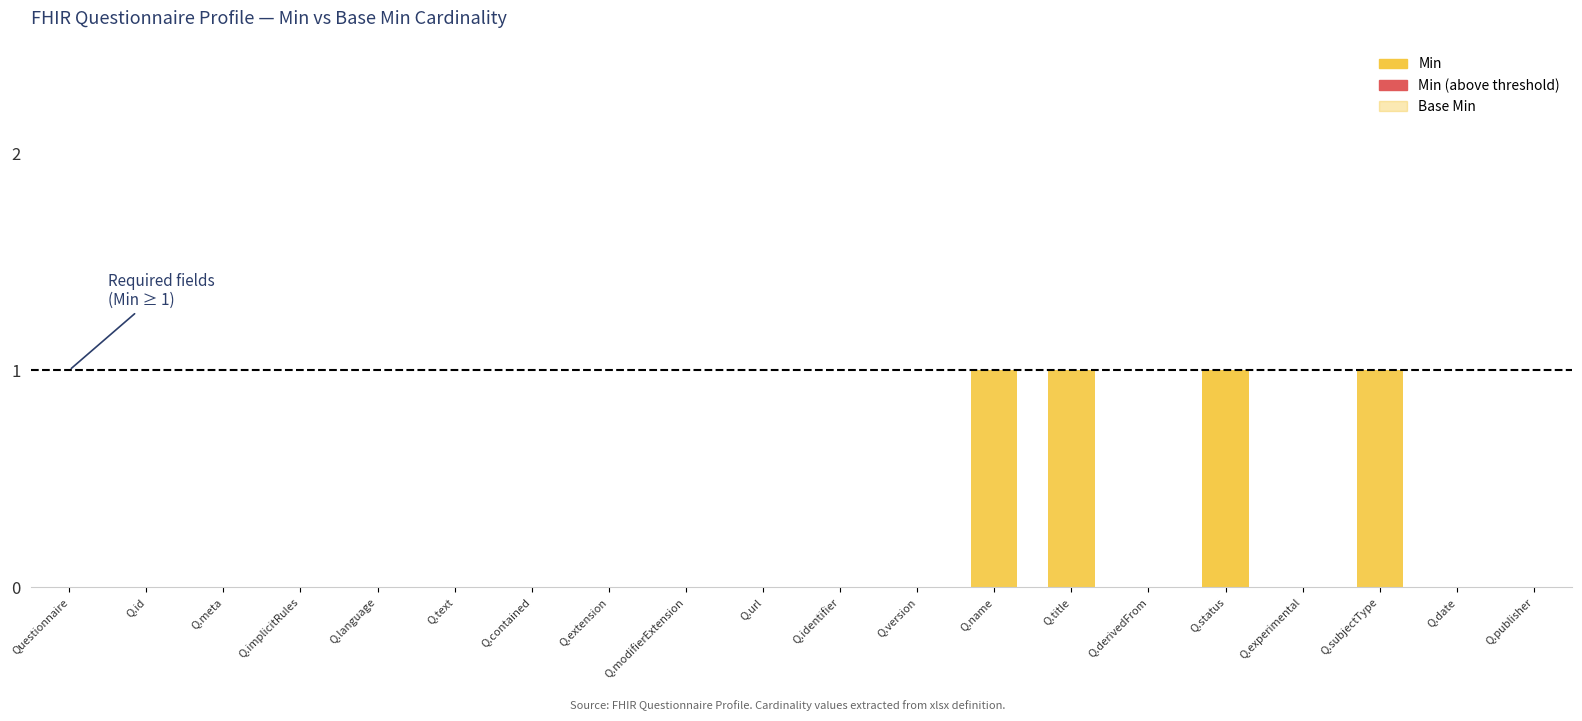

List the series in order of their peak value, lowest first.

Min, Base Min